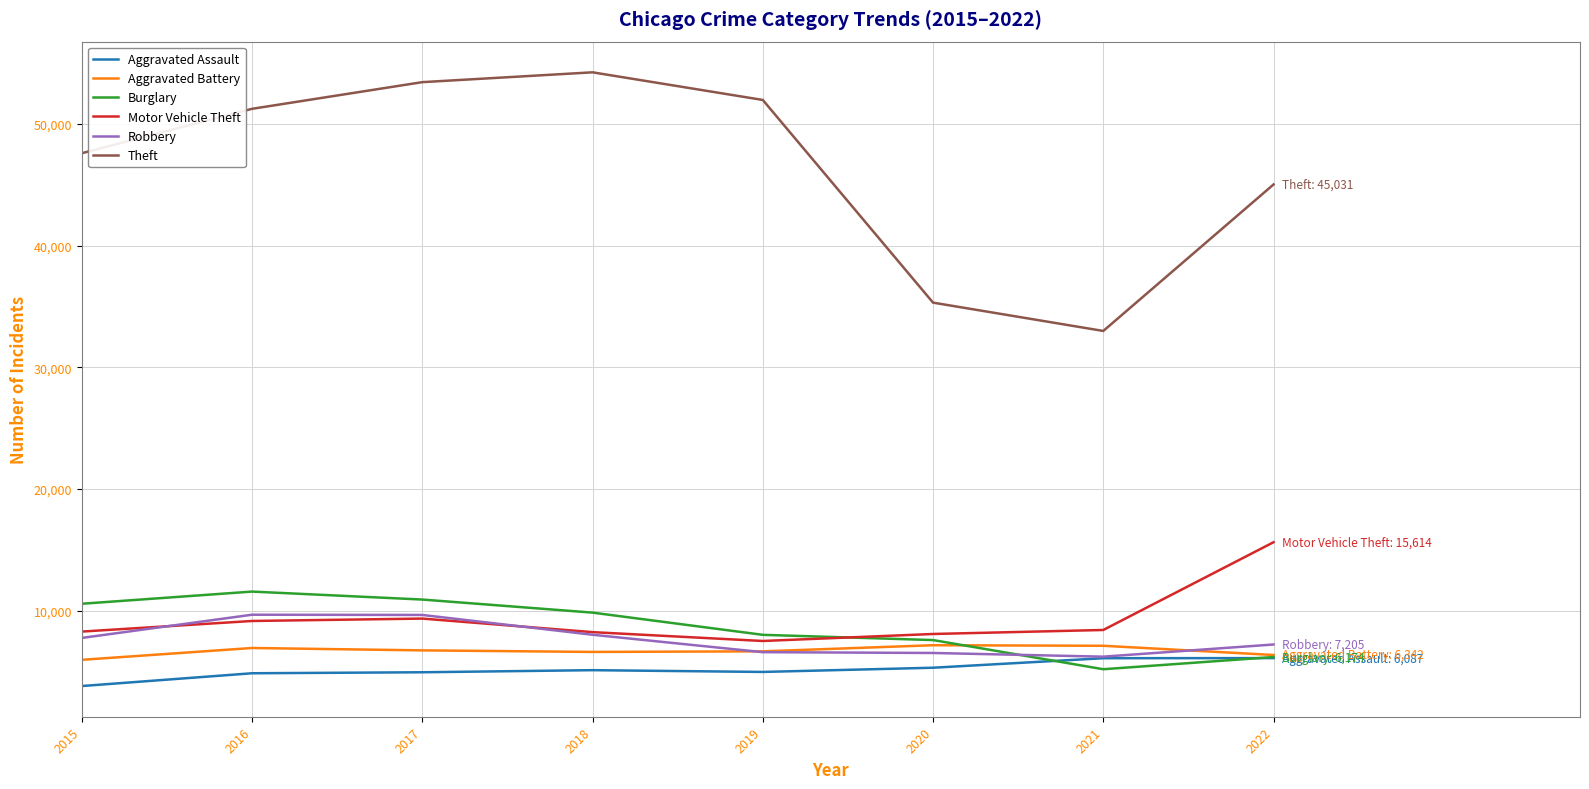

Does the chart have visible grid lines?

Yes